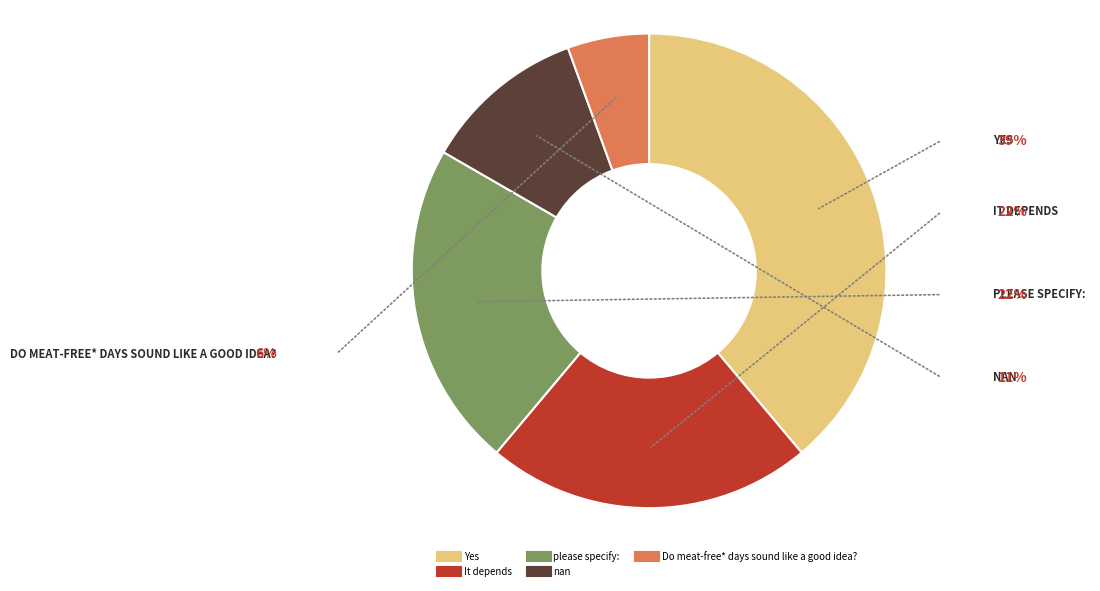

Which has a higher value, please specify: or Yes?

Yes